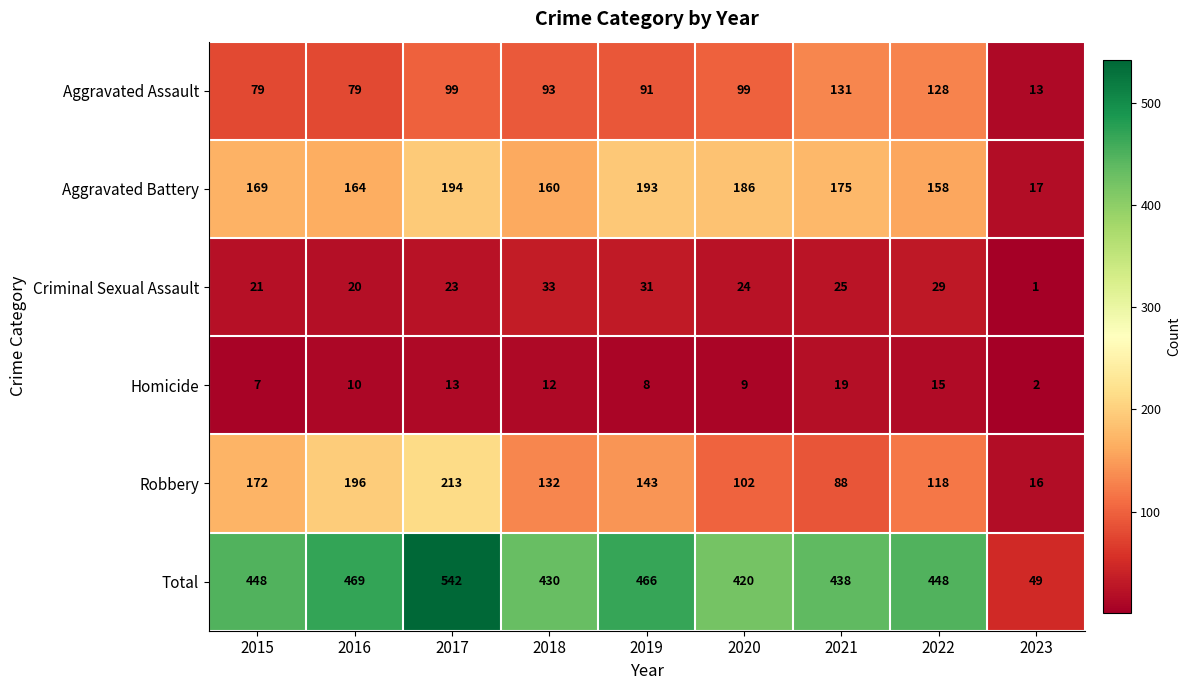

At which label is Robbery closest to 114?

2022